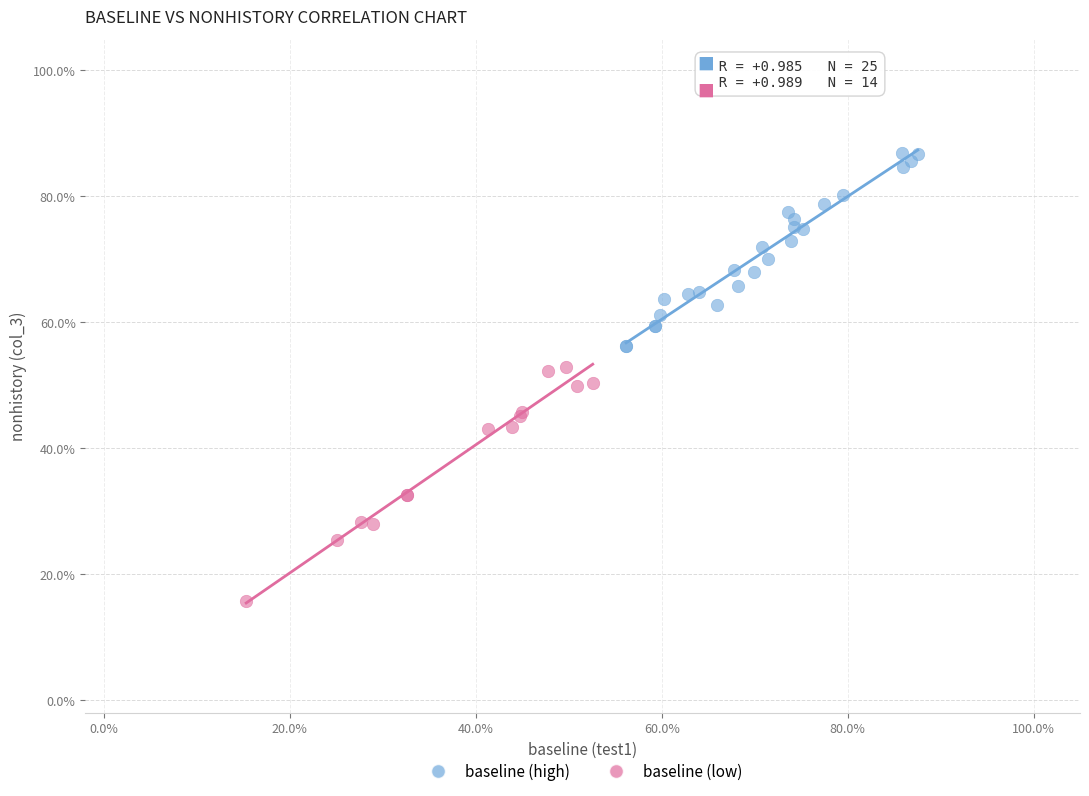

What are all the series names shown in the legend?

baseline (high), baseline (low)